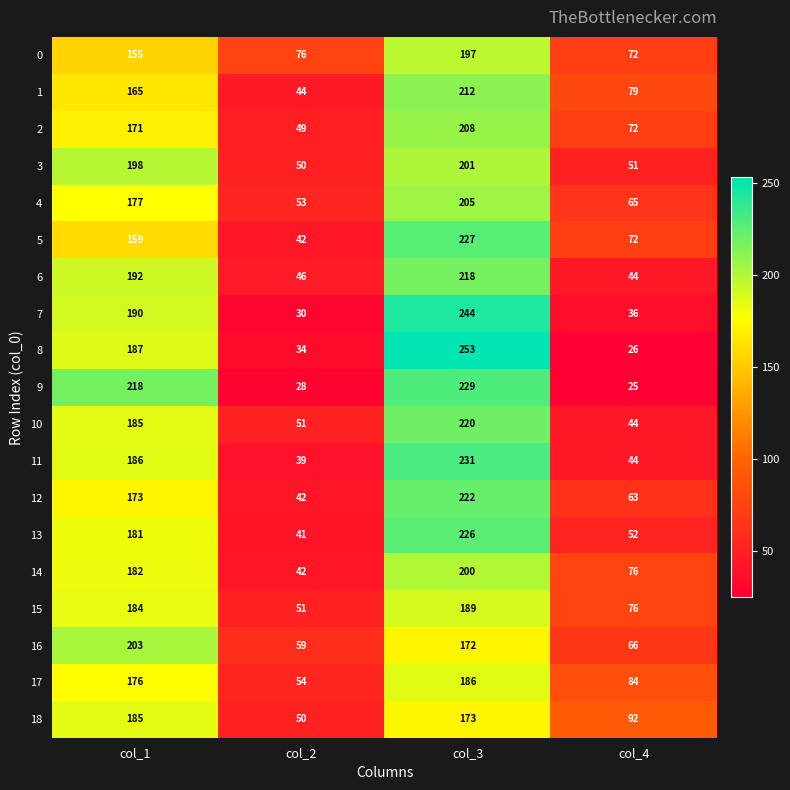

What is the total value across all series at col_2?

881